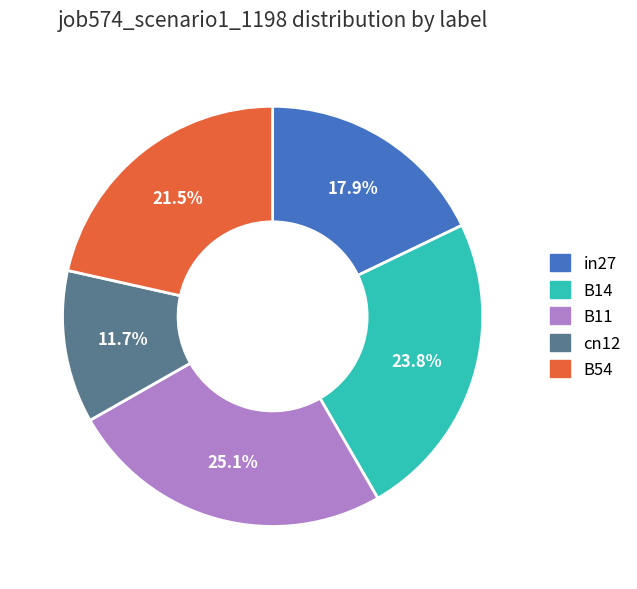

Which category has the biggest portion of the pie?

B11